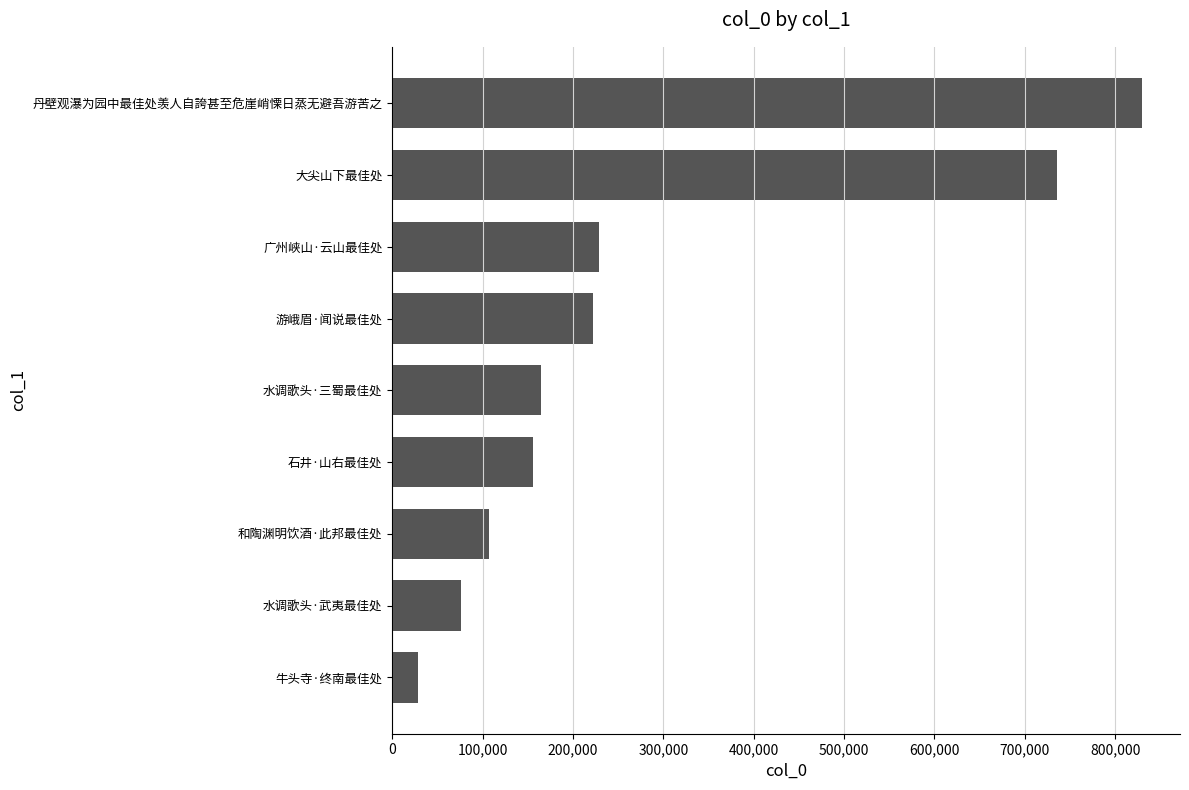

What is the label of the 9th bar from the top?

牛头寺·终南最佳处